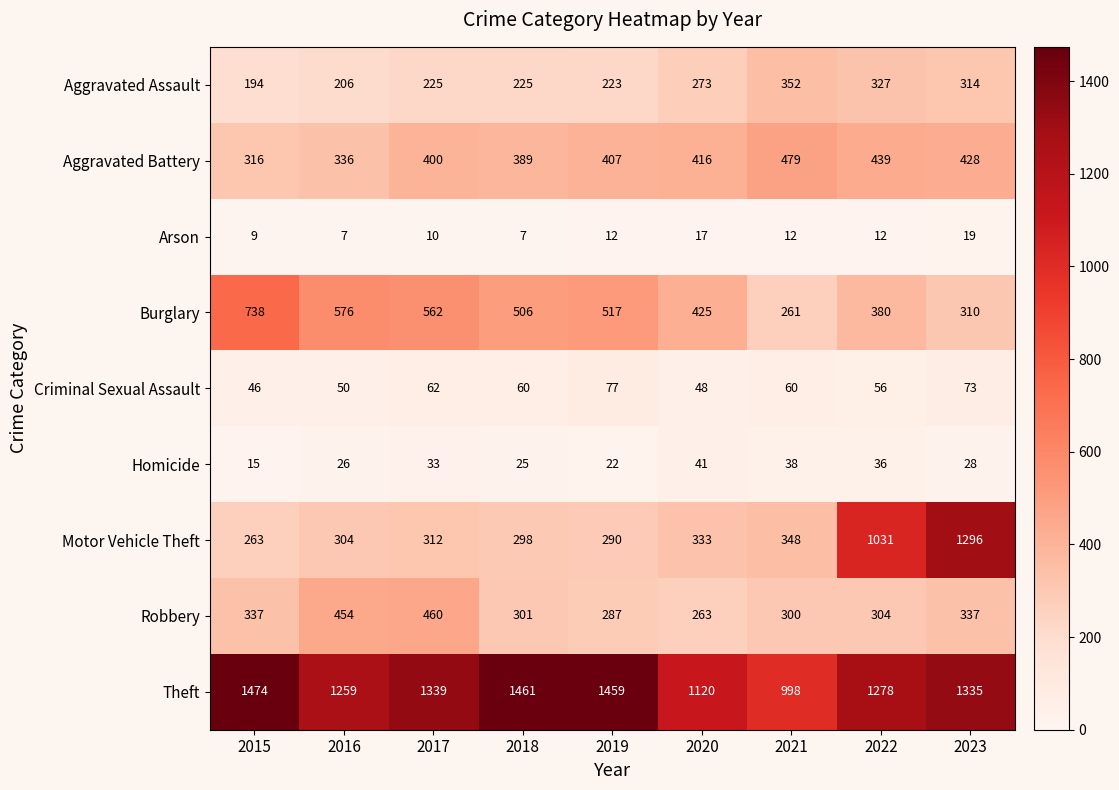

The Motor Vehicle Theft series shows 351 at 2015. True or false?

False